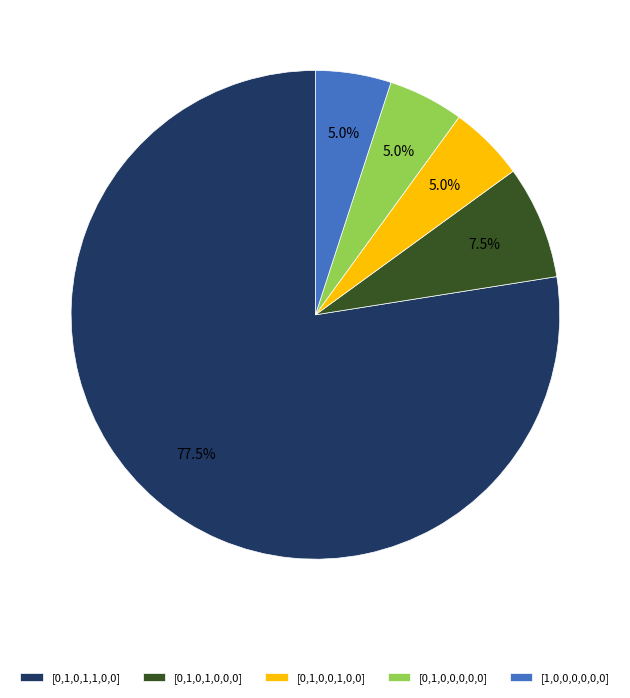

Combined, what portion of the pie is [0,1,0,0,1,0,0] and [1,0,0,0,0,0,0]?

10.0%